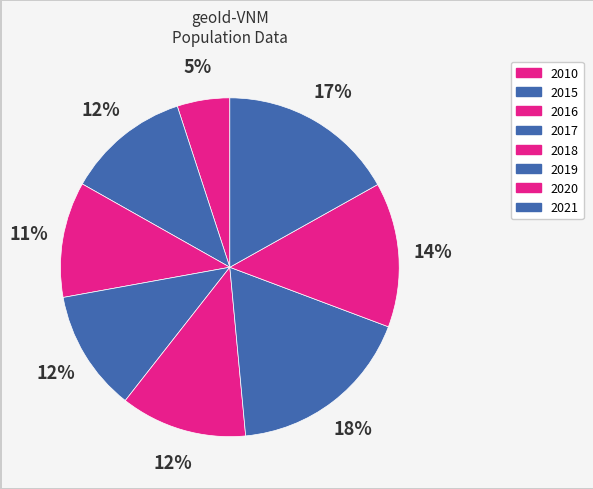

How many segments does this pie chart have?

8